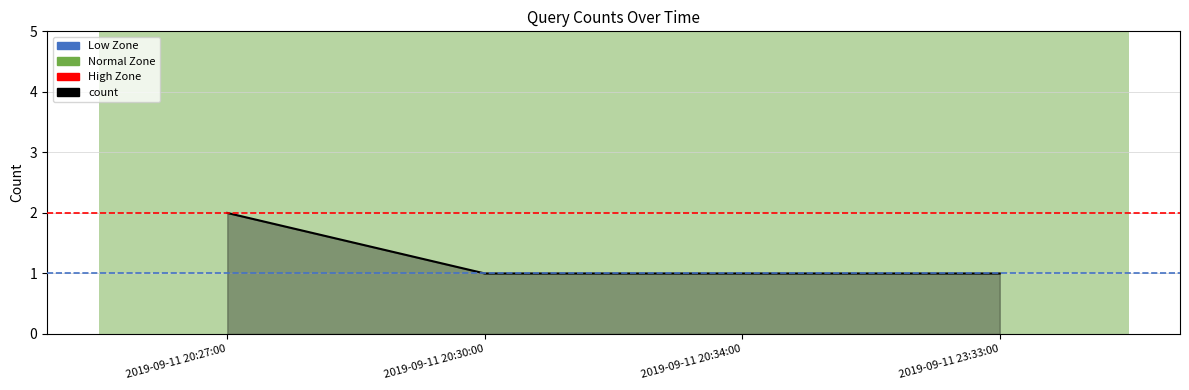

Reading left to right, list all the values displayed in this chart.

2019-09-11 20:27:00=2	2019-09-11 20:30:00=1	2019-09-11 20:34:00=1	2019-09-11 23:33:00=1